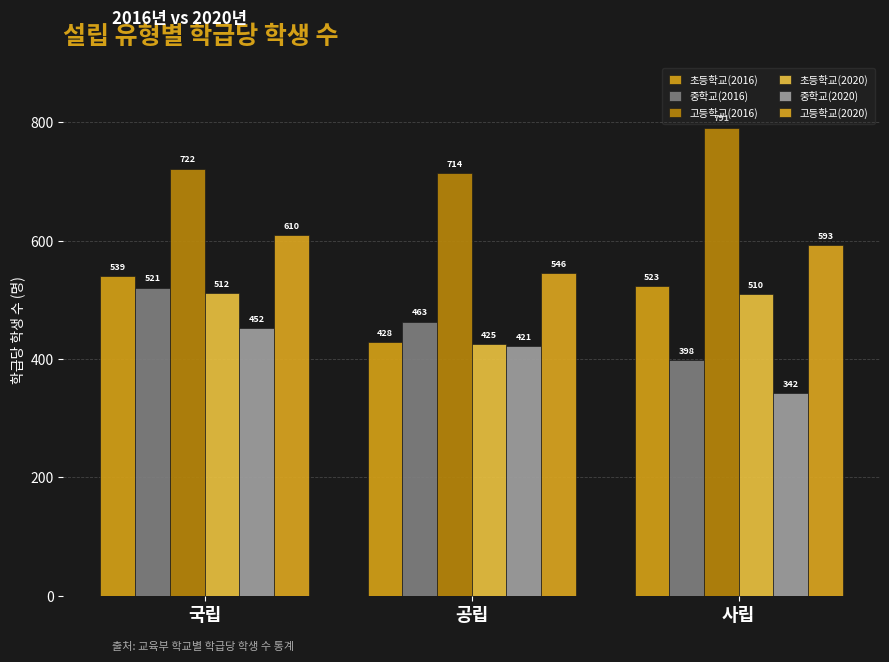

How many bars are there in total?

18